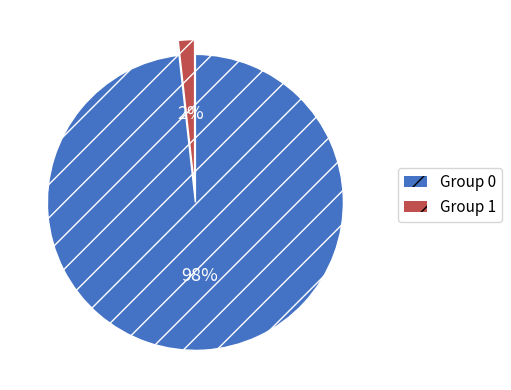

Is there any slice that represents more than half of the pie?

Yes